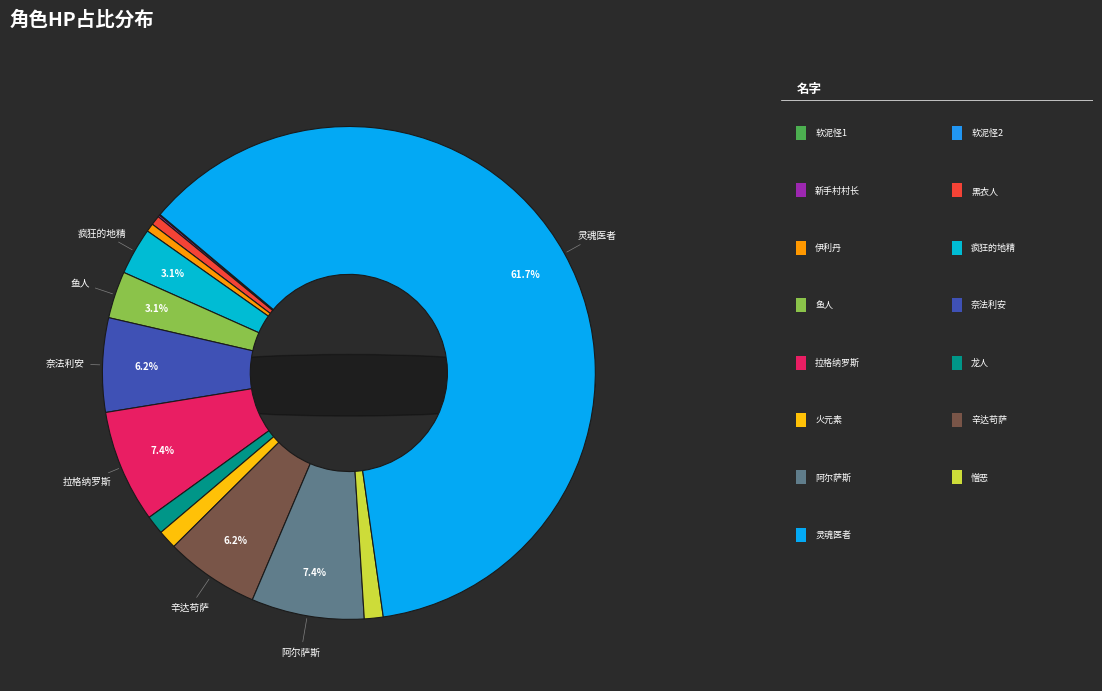

To the nearest percent, what is the combined percentage of 鱼人 and 阿尔萨斯?

10%